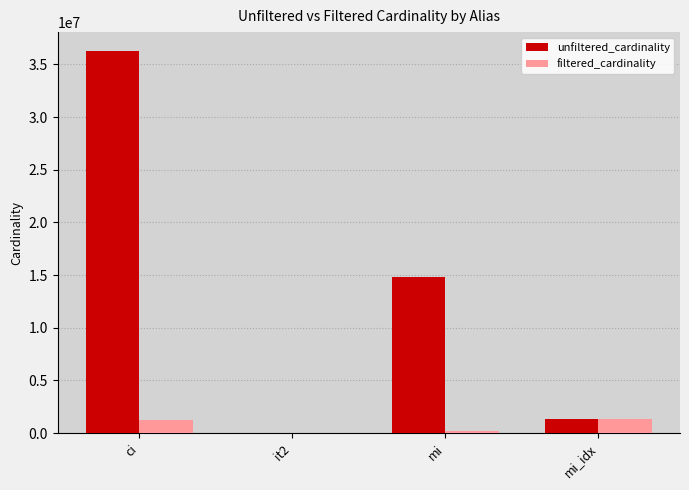

Are the bars grouped side by side (vs. stacked)?

Yes